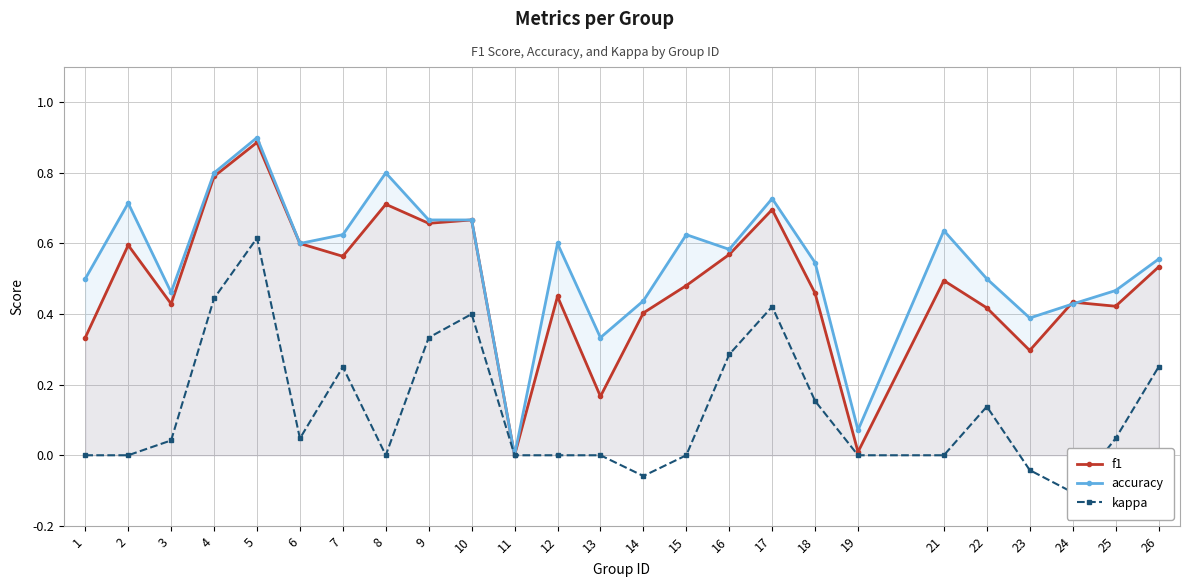

What is the average value of the accuracy series?

0.5